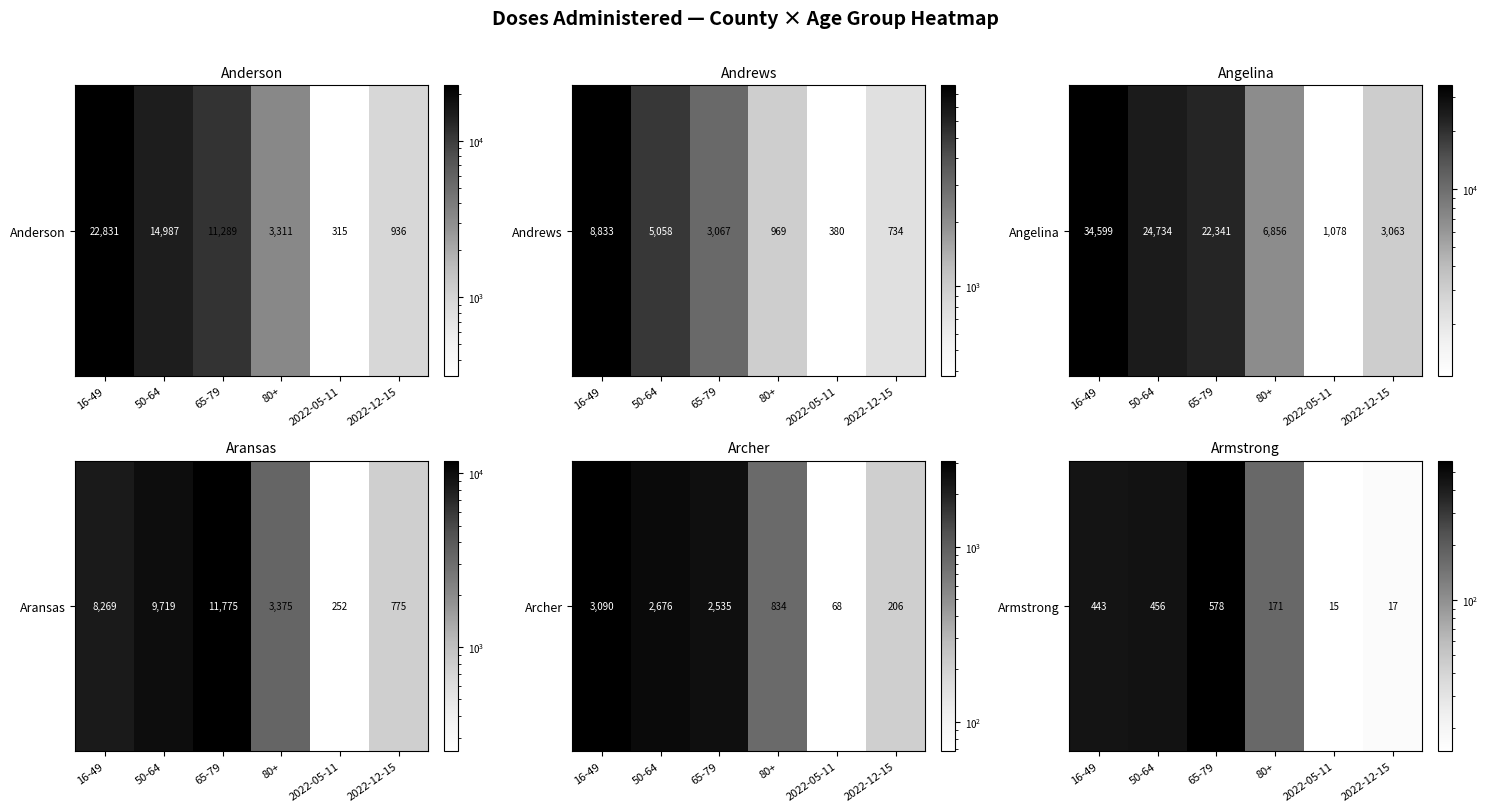

What is the average value?

280